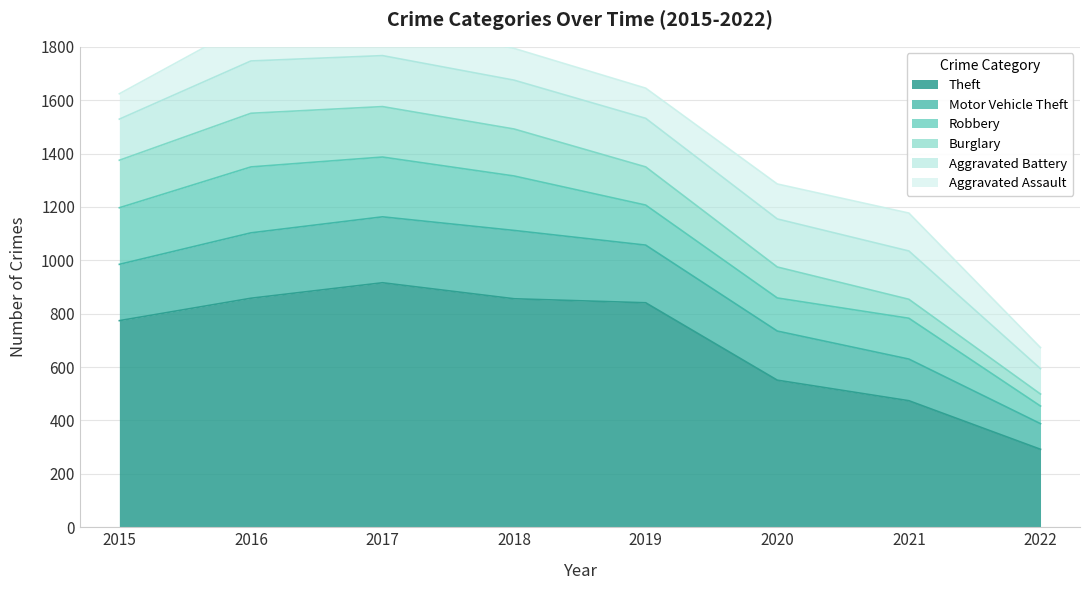

What is the total value across all series at 2020?

1286